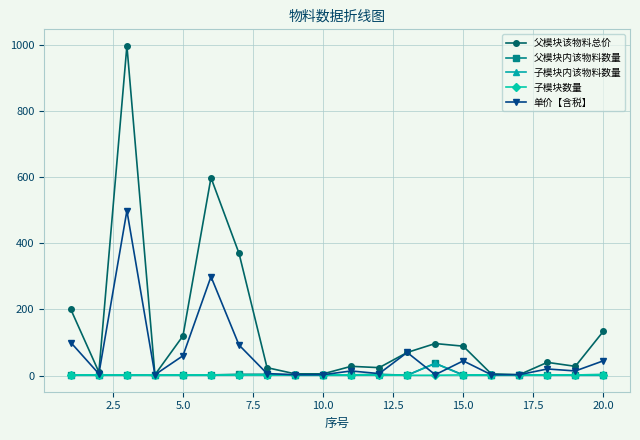

How many data points in 子模块内该物料数量 are above 1?

4